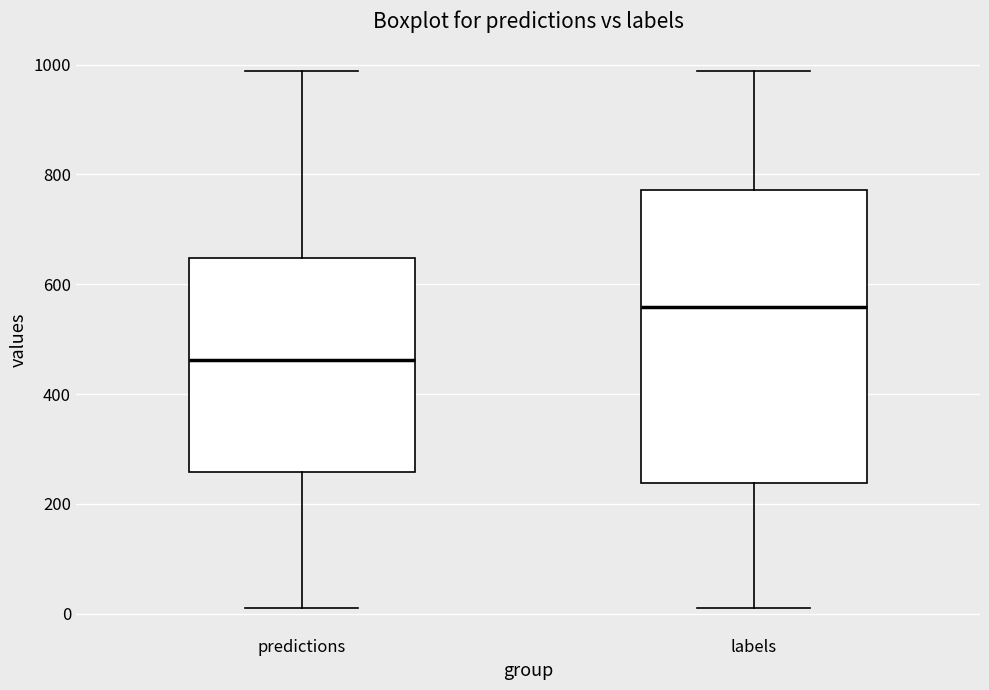

Which box has the highest median line?

labels